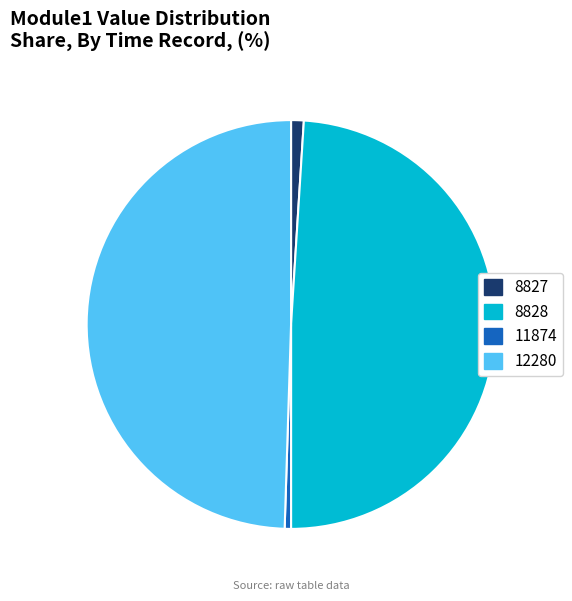

The 8828 slice represents 40% of the pie. True or false?

False